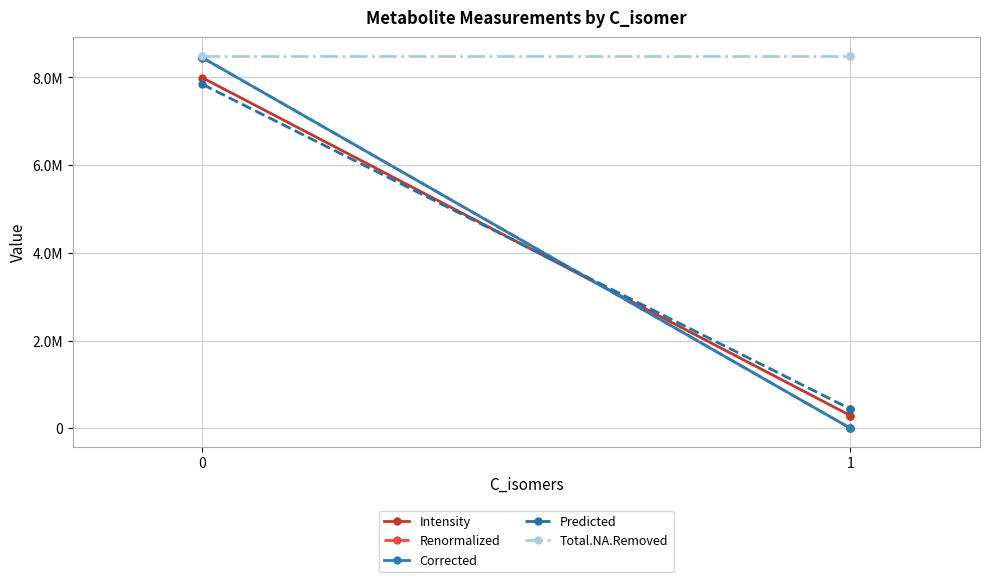

Is the value of Total.NA.Removed at 1 greater than the value of Corrected at 1?

Yes